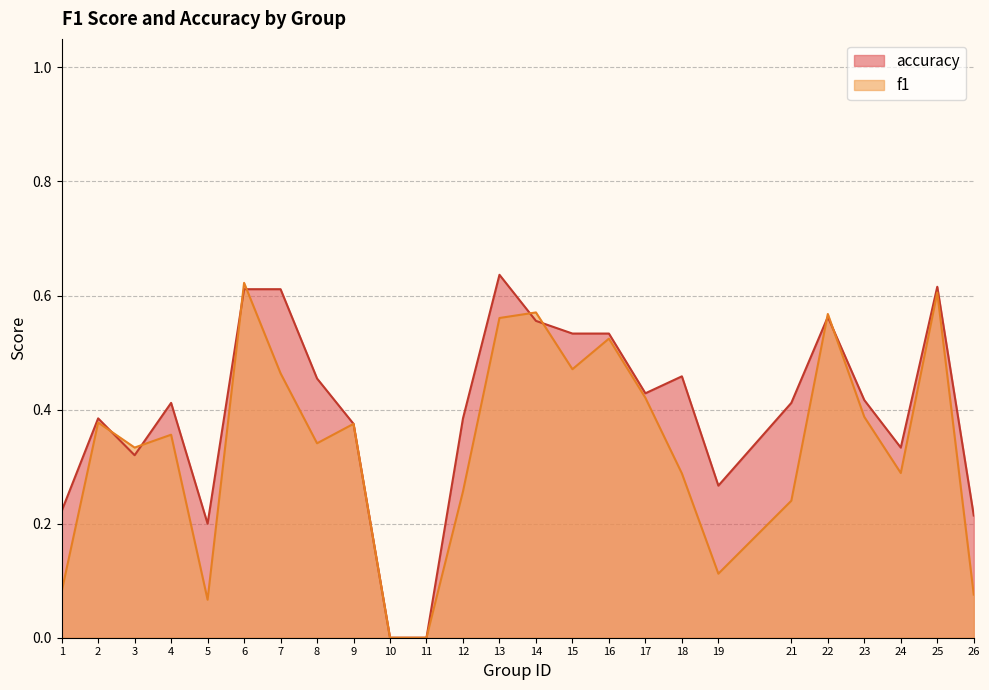

The accuracy series shows 0.4 at 19. True or false?

False